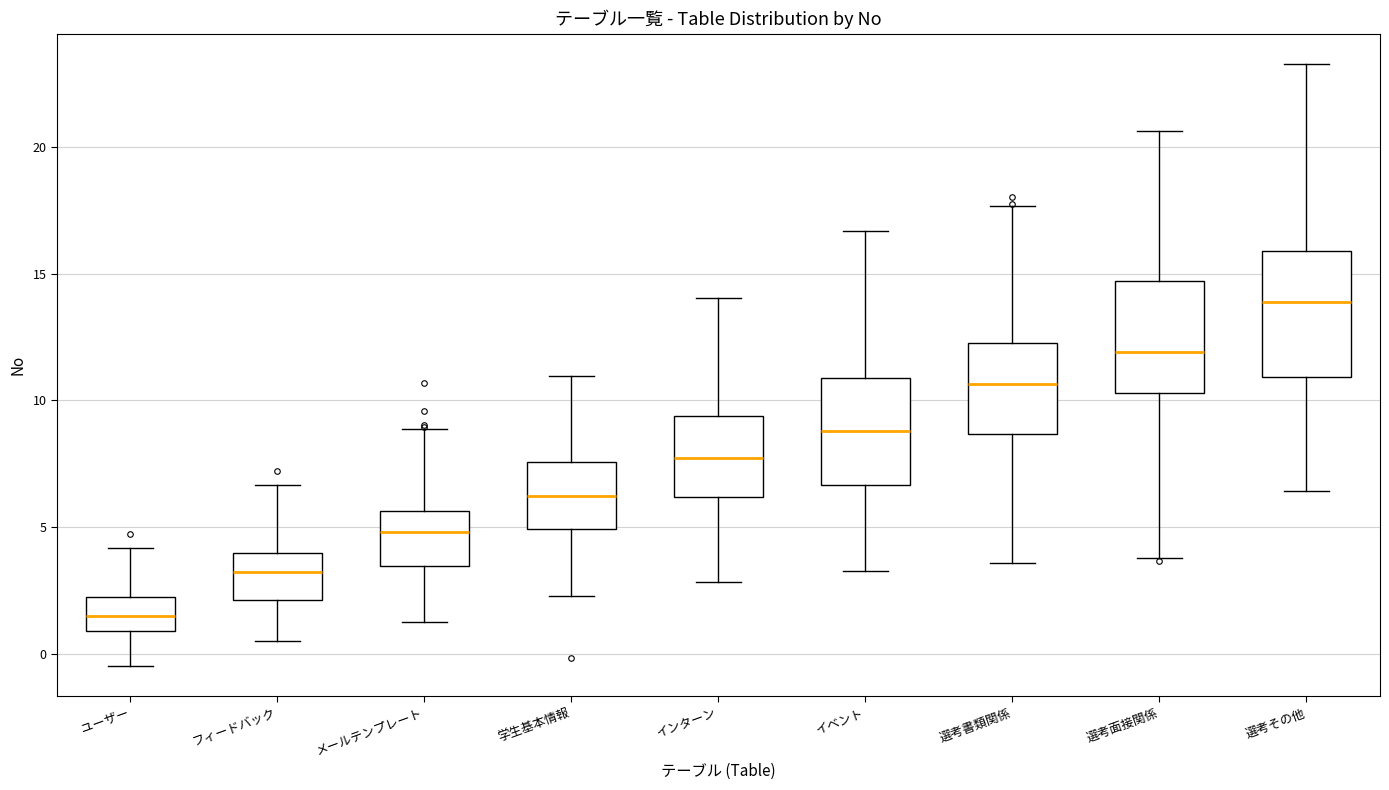

Which box is the tallest, from its lower edge to its upper edge?

選考その他